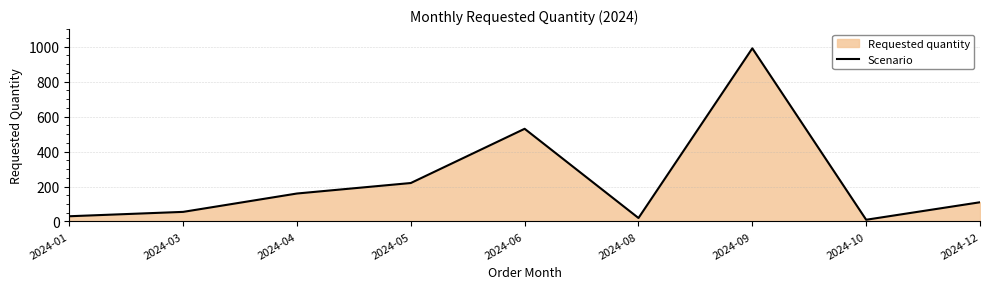

What is the approximate value at 2024-06, to the nearest 10?

530